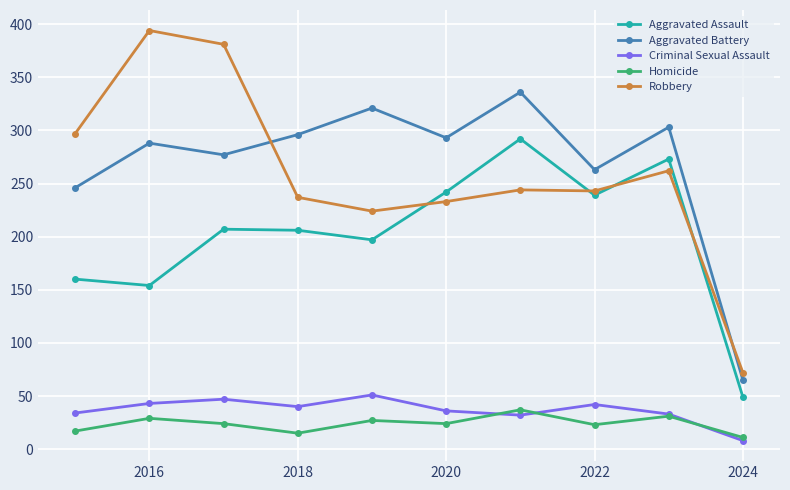

At how many categories does at least one series exceed 339?

2